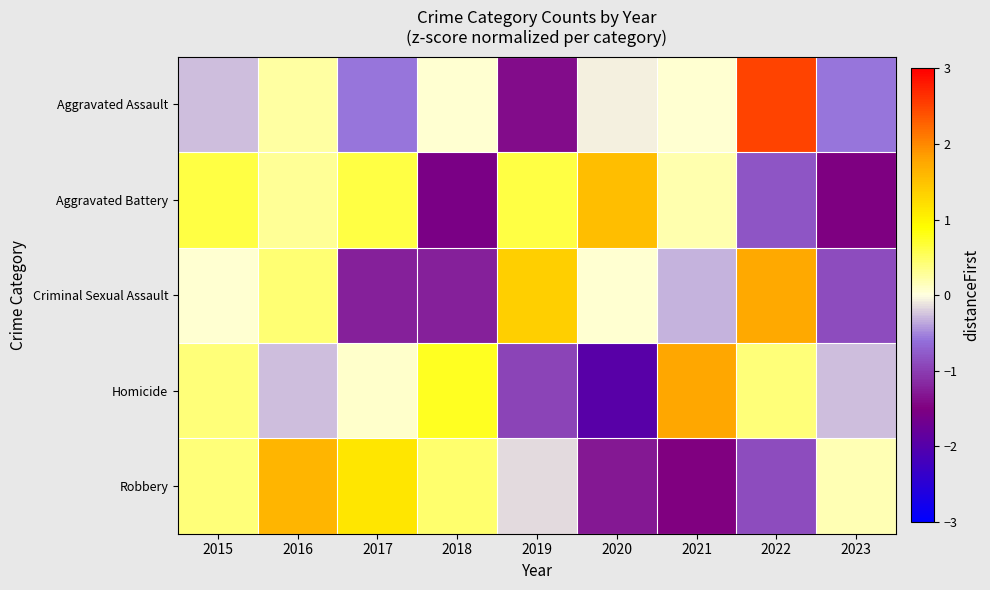

Reading left to right, what are all the values shown in this chart?

Aggravated Assault: 2015=-0.3	2016=0.2	2017=-0.6	2018=0.1	2019=-1.4	2020=-0.1	2021=0.1	2022=2.5	2023=-0.6
Aggravated Battery: 2015=0.6	2016=0.3	2017=0.6	2018=-1.6	2019=0.6	2020=1.5	2021=0.2	2022=-0.8	2023=-1.5
Criminal Sexual Assault: 2015=0.1	2016=0.4	2017=-1.2	2018=-1.2	2019=1.4	2020=0.1	2021=-0.3	2022=1.7	2023=-0.9
Homicide: 2015=0.4	2016=-0.3	2017=0.1	2018=0.8	2019=-0.9	2020=-2.0	2021=1.8	2022=0.4	2023=-0.3
Robbery: 2015=0.4	2016=1.6	2017=1.1	2018=0.4	2019=-0.2	2020=-1.3	2021=-1.5	2022=-0.9	2023=0.2